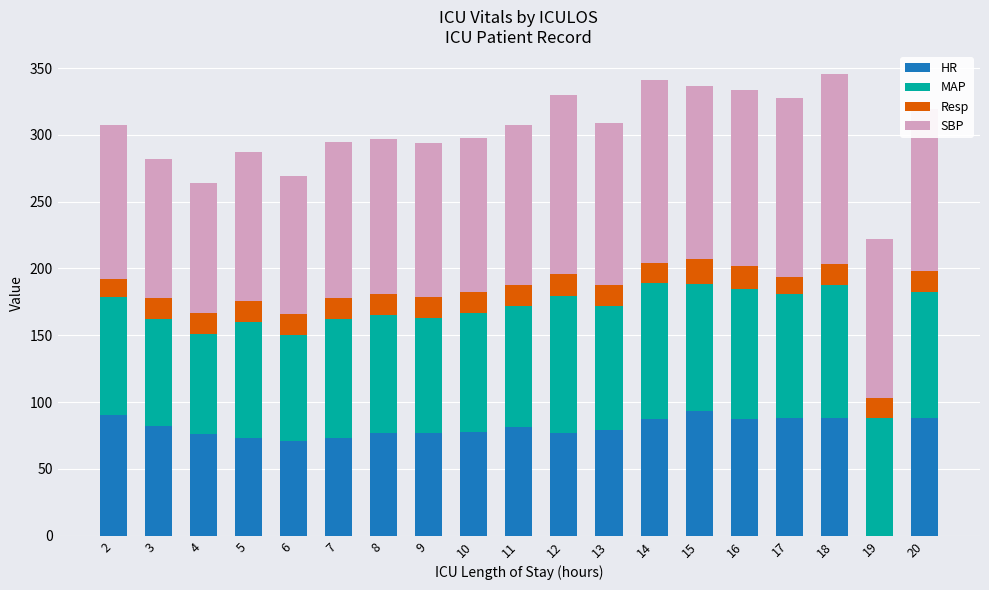

True or false: HR has a value of 78.0 at 10.

True